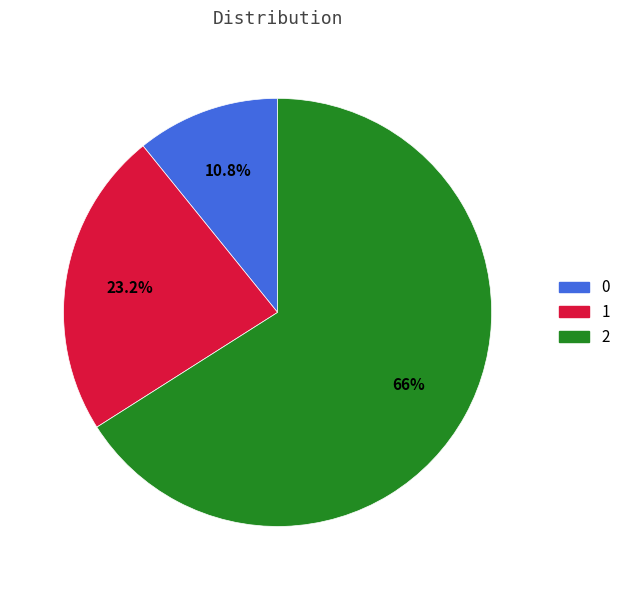

What is the total percentage of 2 and 0?

76.8%